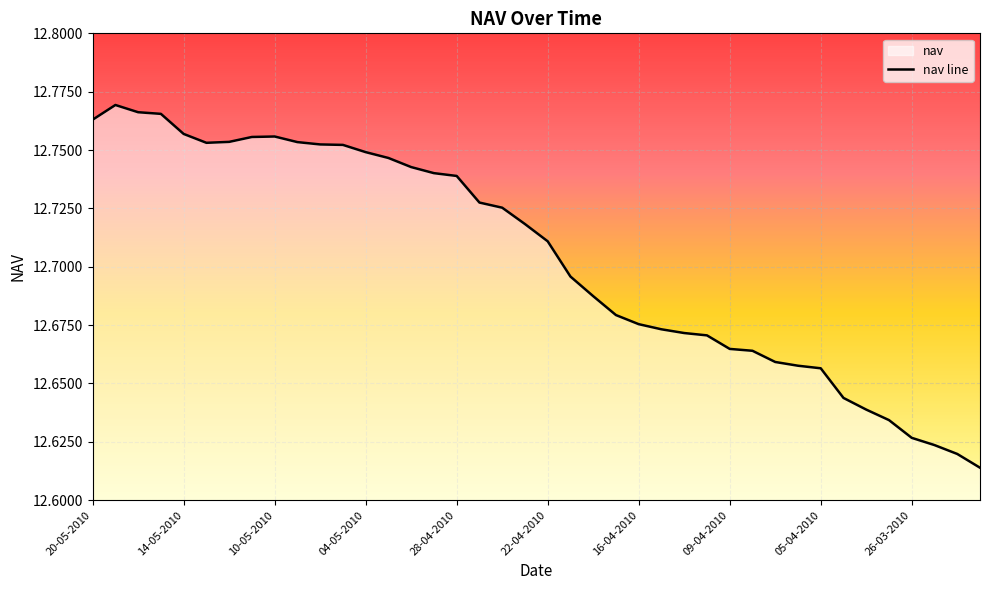

Reading left to right, what are all the values shown in this chart?

12.8	12.8	12.8	12.8	12.8	12.8	12.8	12.8	12.8	12.8	12.8	12.8	12.7	12.7	12.7	12.7	12.7	12.7	12.7	12.7	12.7	12.7	12.7	12.7	12.7	12.7	12.7	12.7	12.7	12.7	12.7	12.7	12.7	12.6	12.6	12.6	12.6	12.6	12.6	12.6